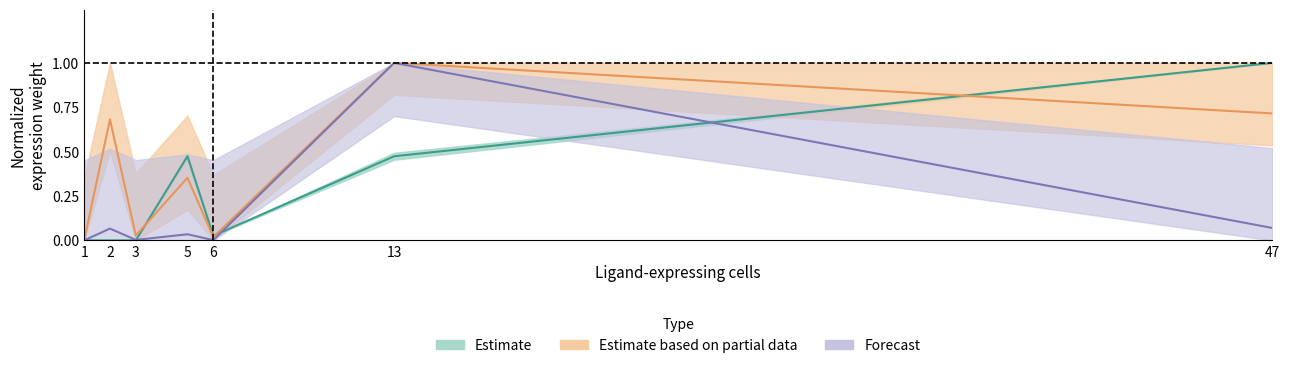

Where is Ligand detection rate nearest to the value 0?

1